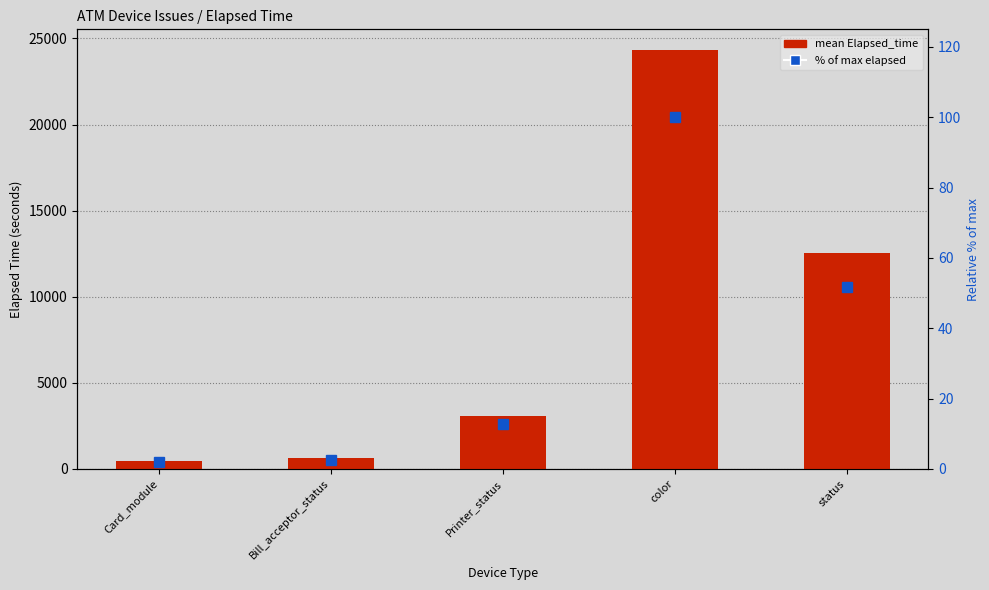

What is the label of the 2nd bar from the right?

color